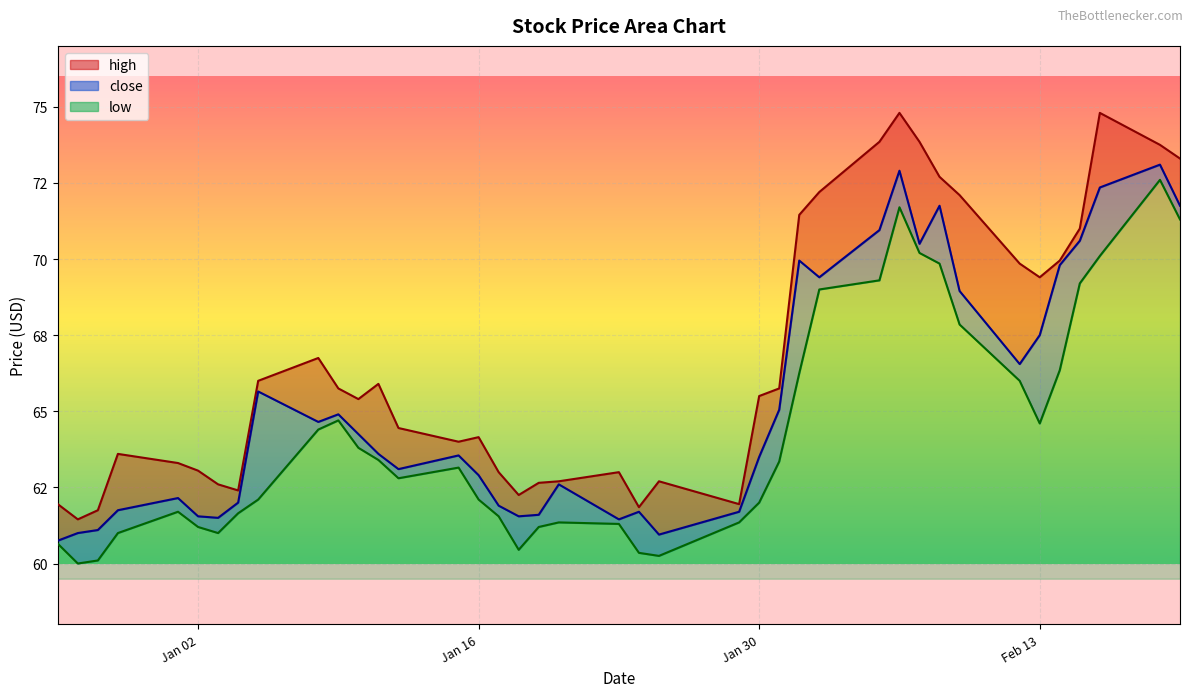

True or false: close and high intersect in this chart.

False